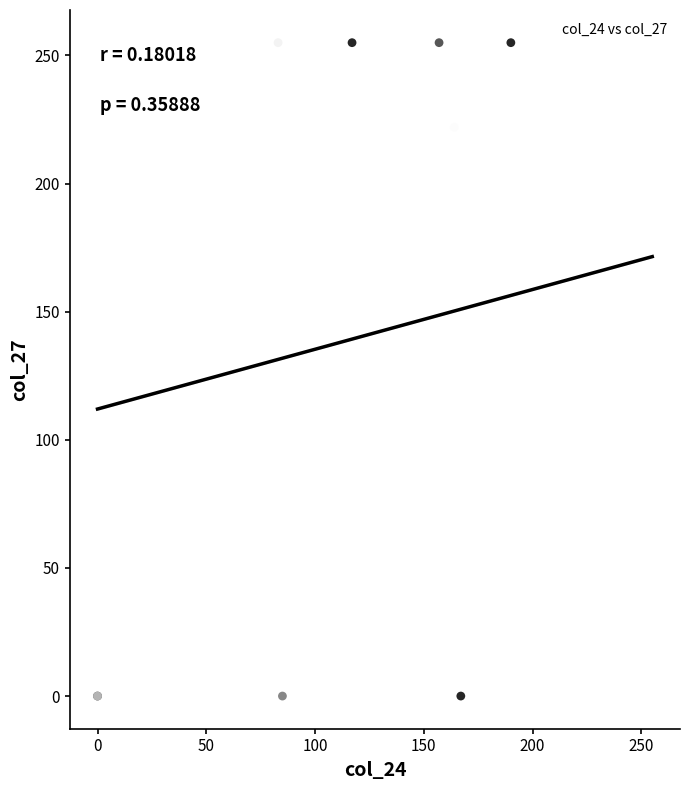

What Y value in the scatter plot is closest to 127?

133